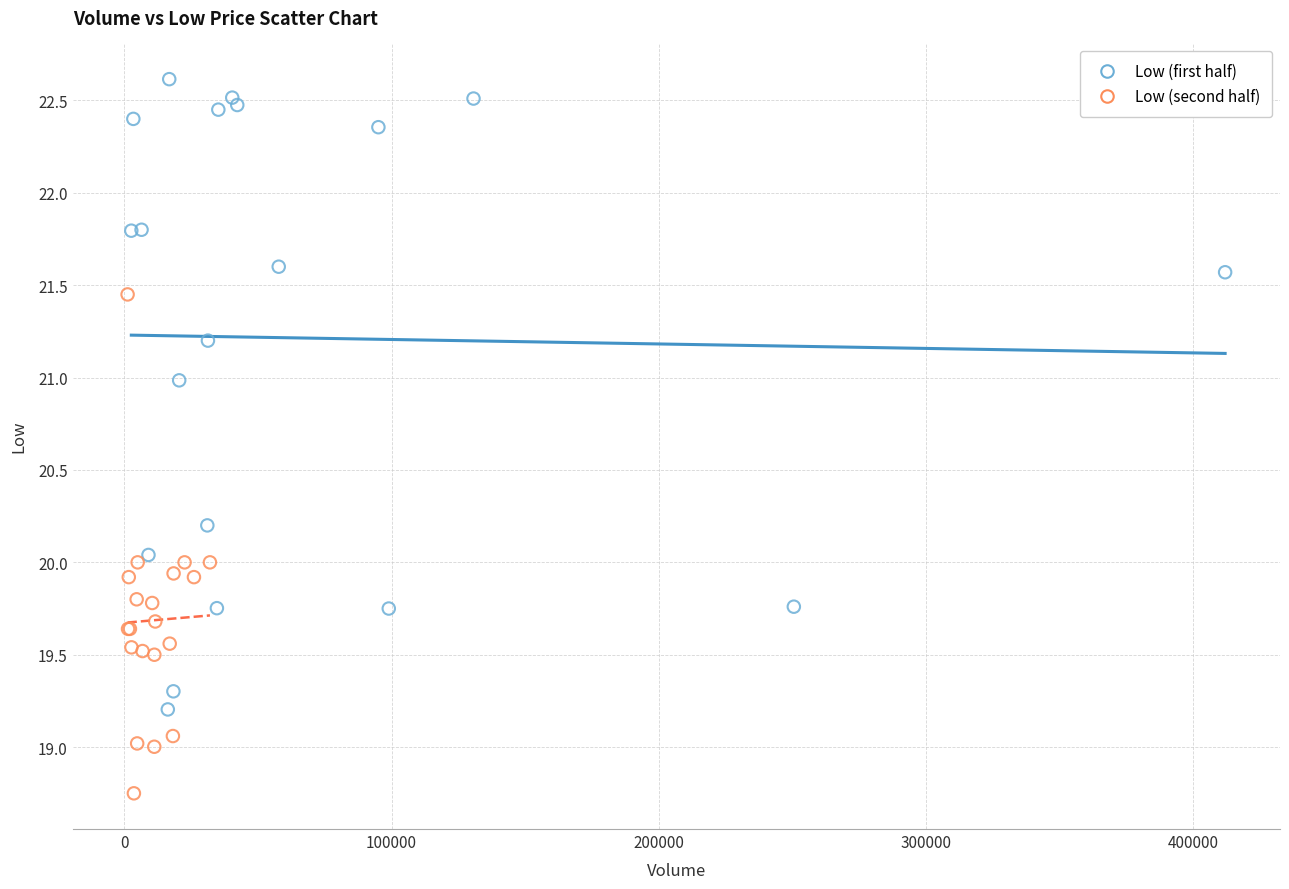

What are all the series names shown in the legend?

Low (first half), Low (second half)